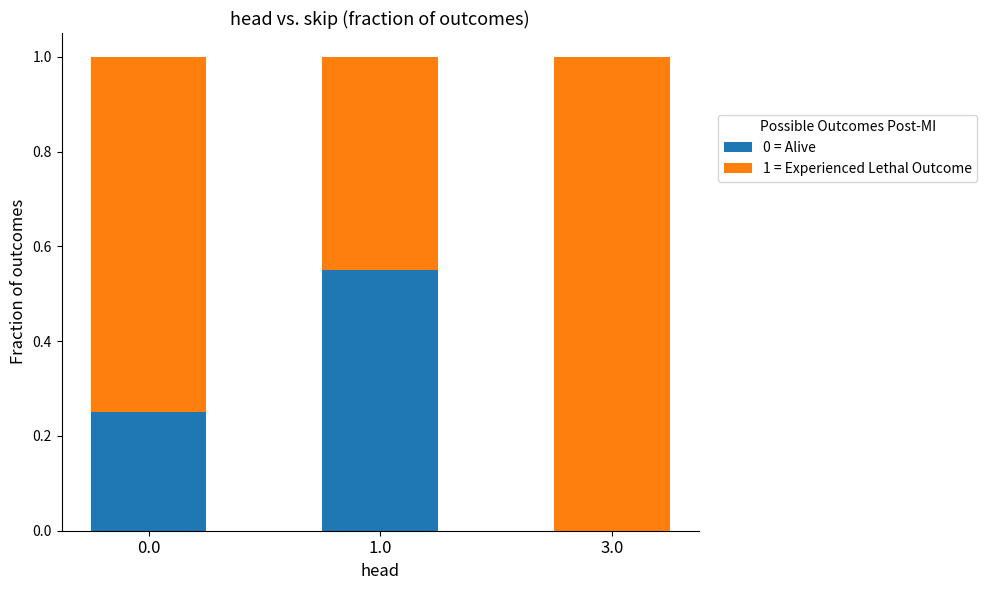

Is it true that 0 = Alive equals -0.2 at 3.0?

False